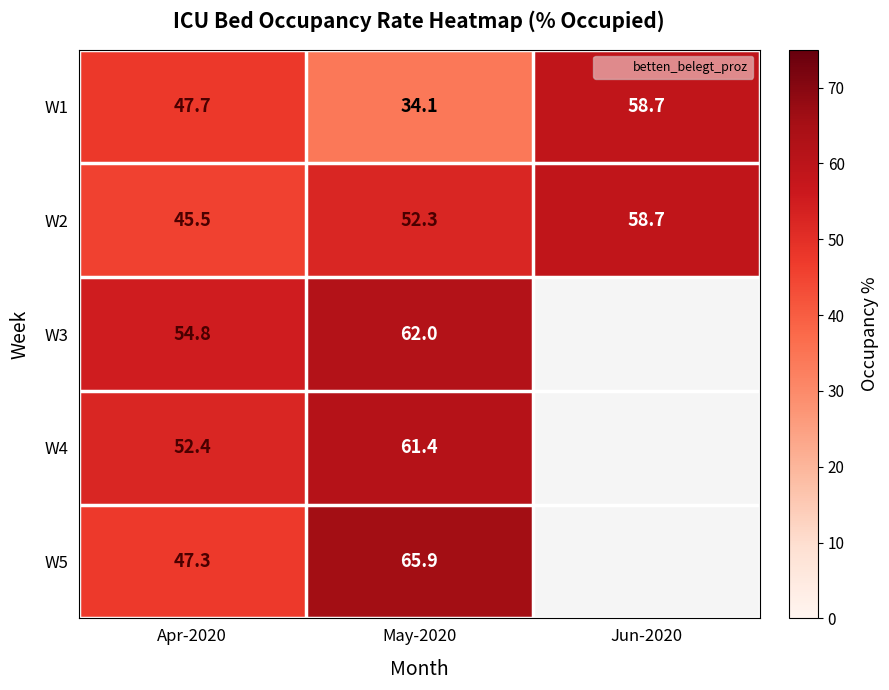

What is the sum of all W3 values?

116.8